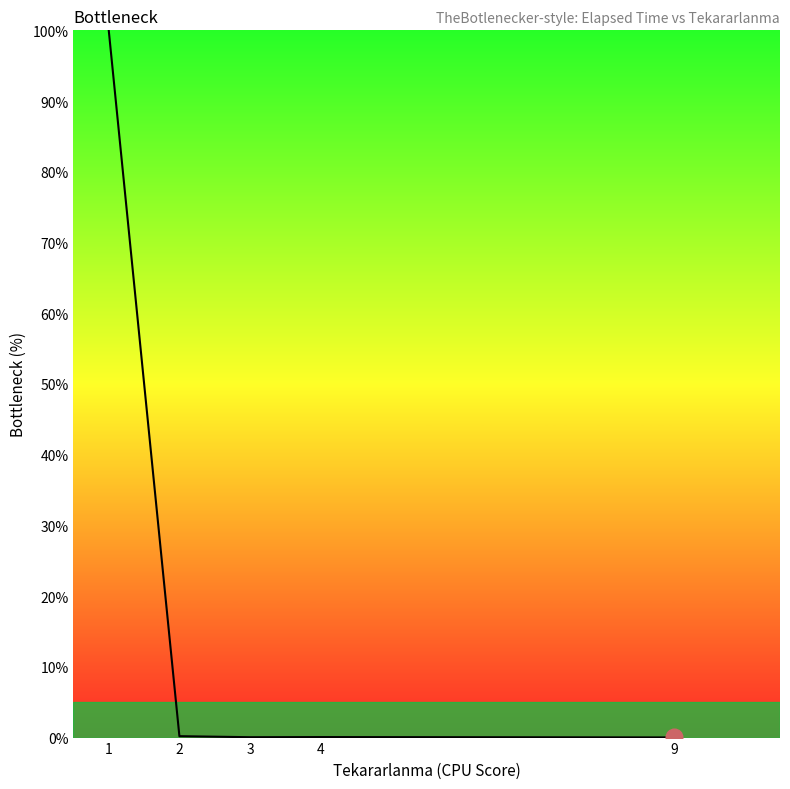

Count the number of categories in the chart.

5